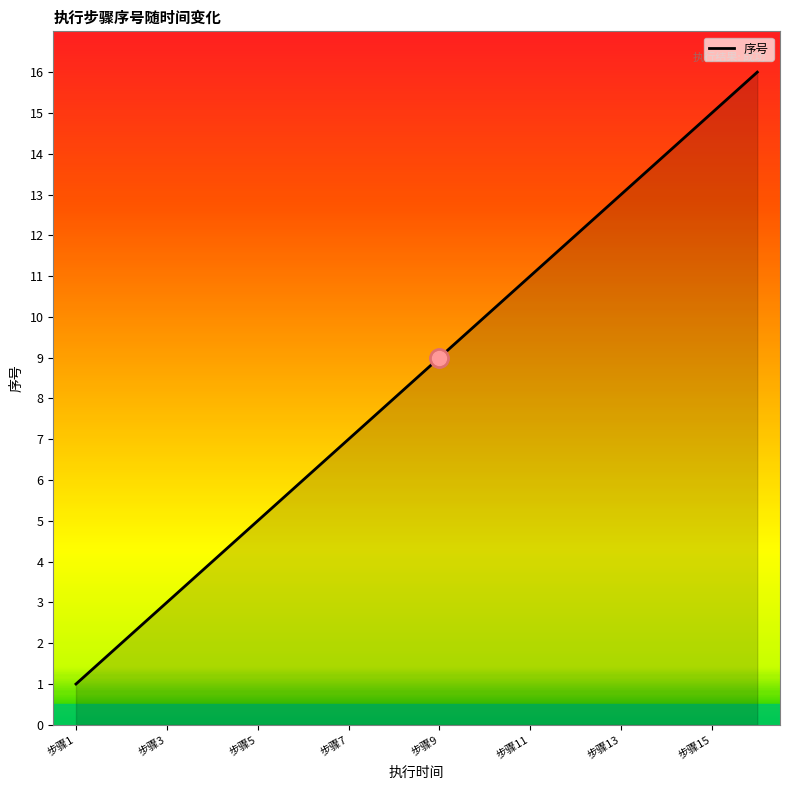

What is the difference between the maximum and minimum values?

15